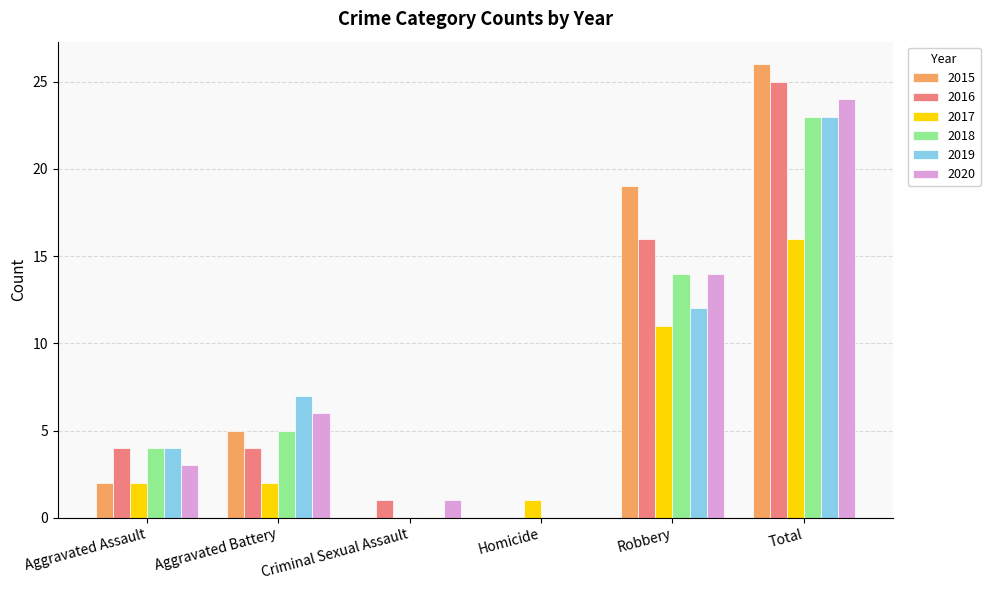

Reading left to right, list all the values displayed in this chart.

2015: 2	5	0	0	19	26
2016: 4	4	1	0	16	25
2017: 2	2	0	1	11	16
2018: 4	5	0	0	14	23
2019: 4	7	0	0	12	23
2020: 3	6	1	0	14	24